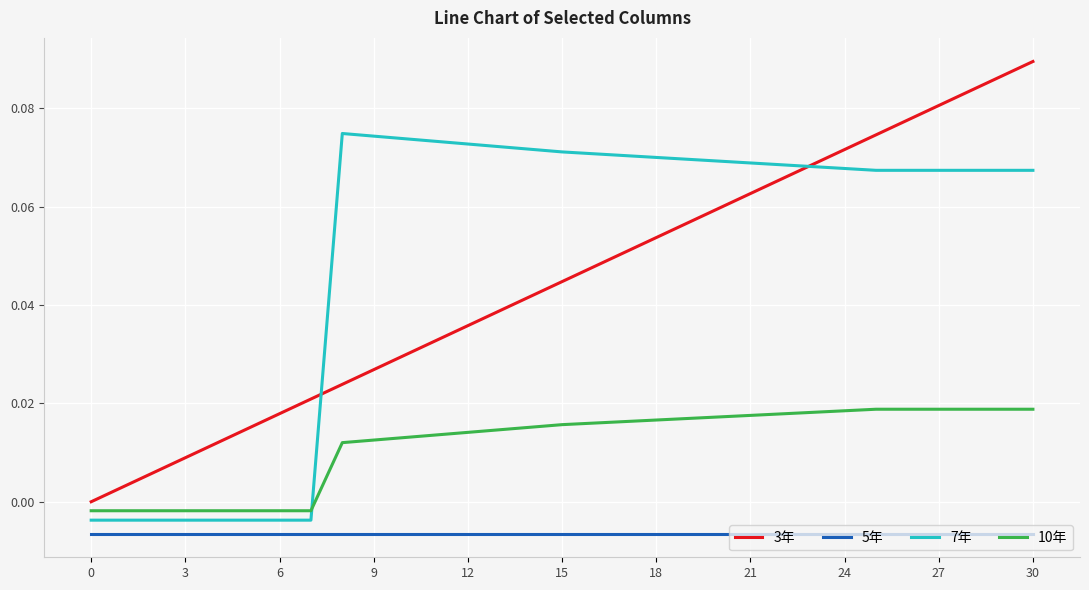

Which series has the widest spread of values?

3年